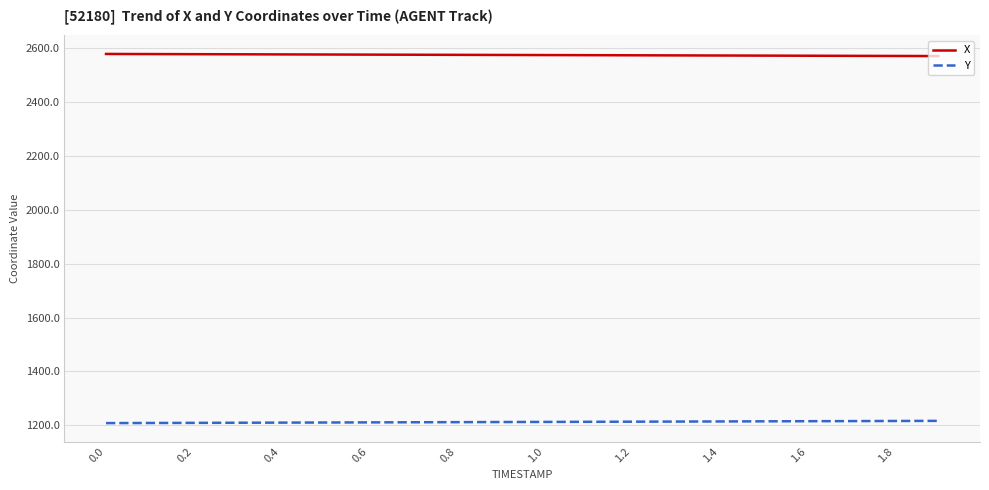

Which series has the largest total across all categories?

X